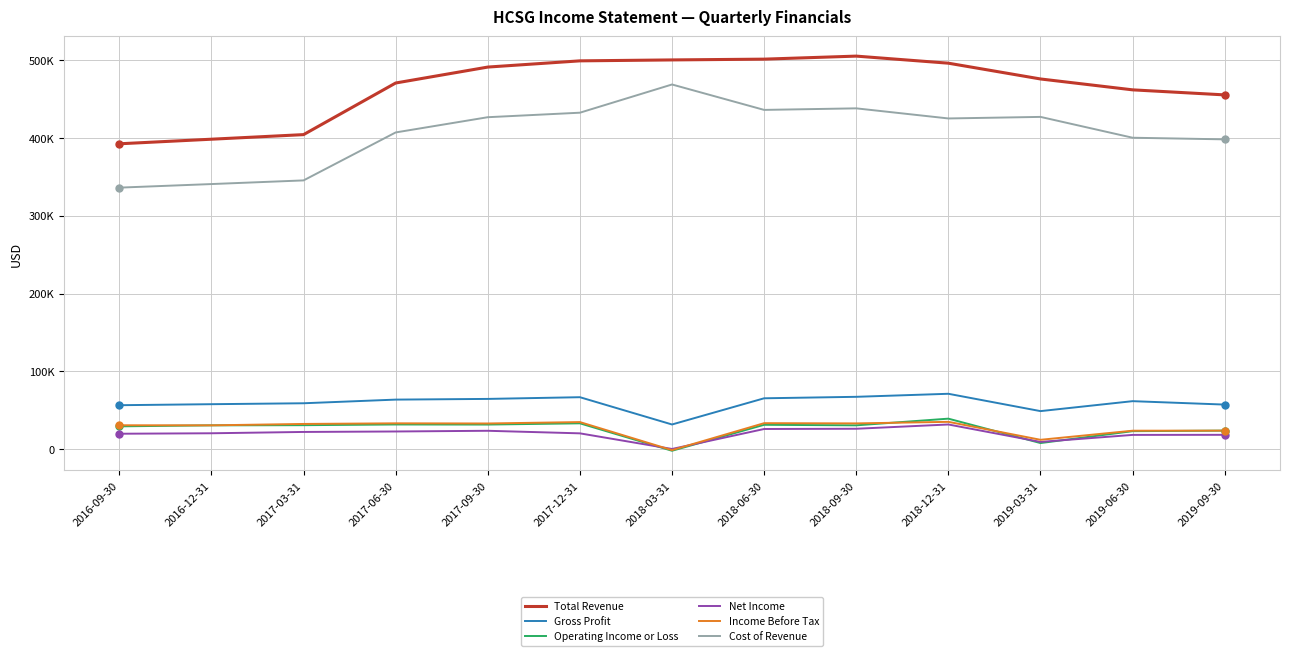

What is the sum of all Operating Income or Loss values?

339600